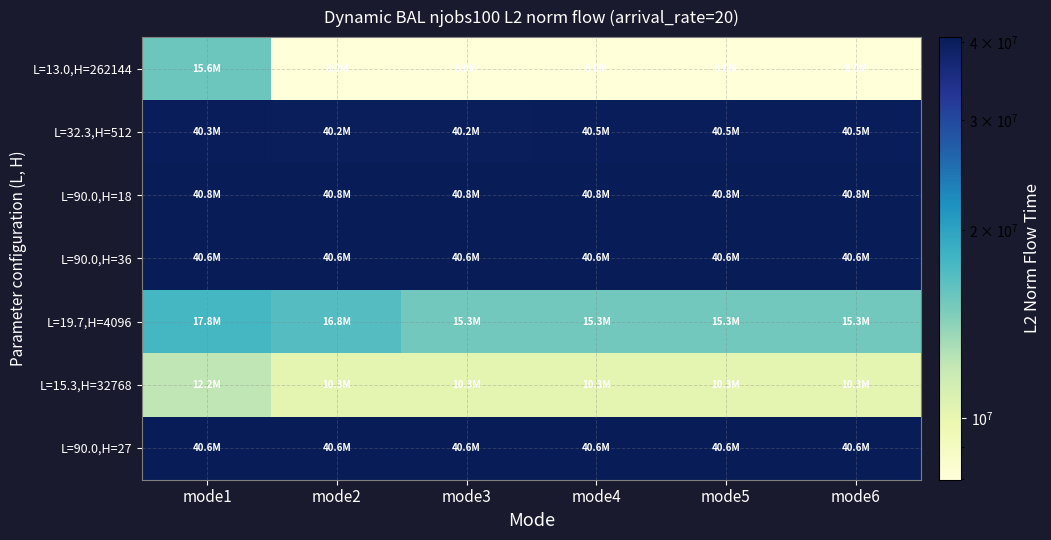

Count the number of data series in this chart.

7